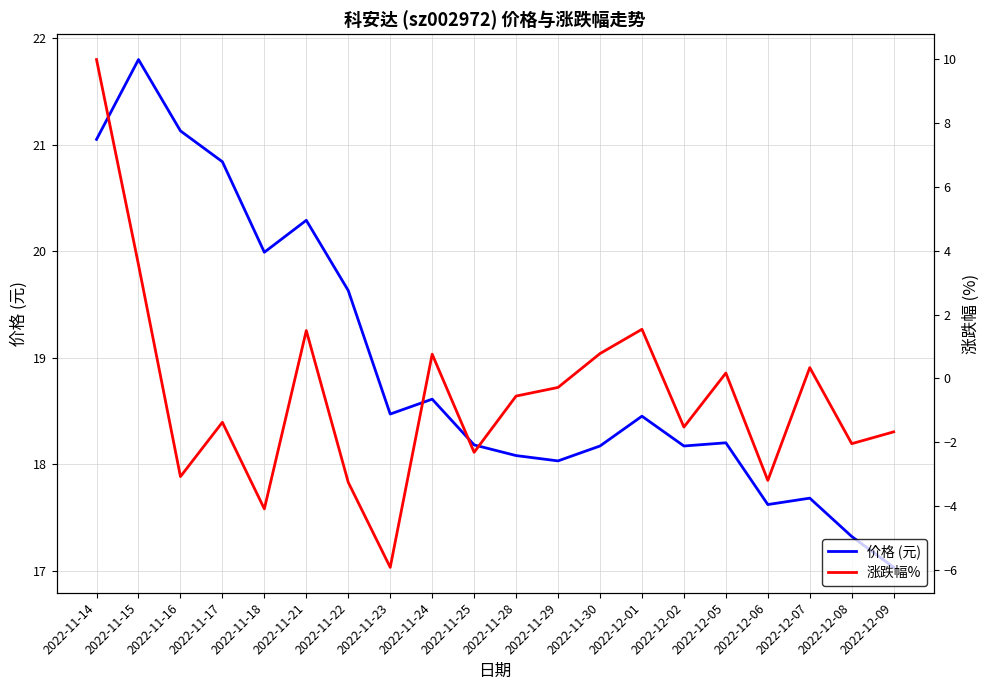

What is the total value across all series at 2022-12-07?

18.0